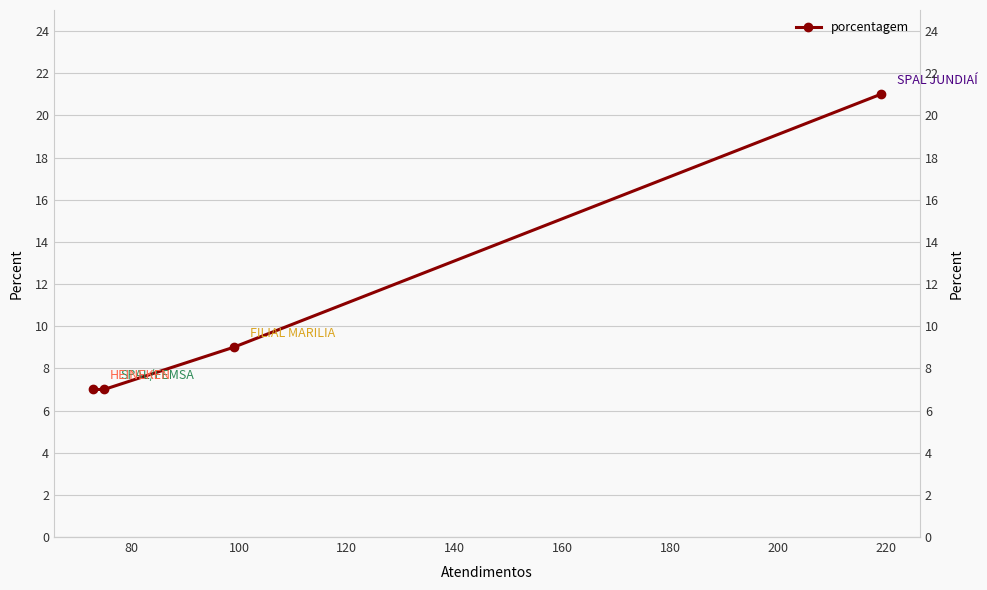

What is the approximate value at 60?

21